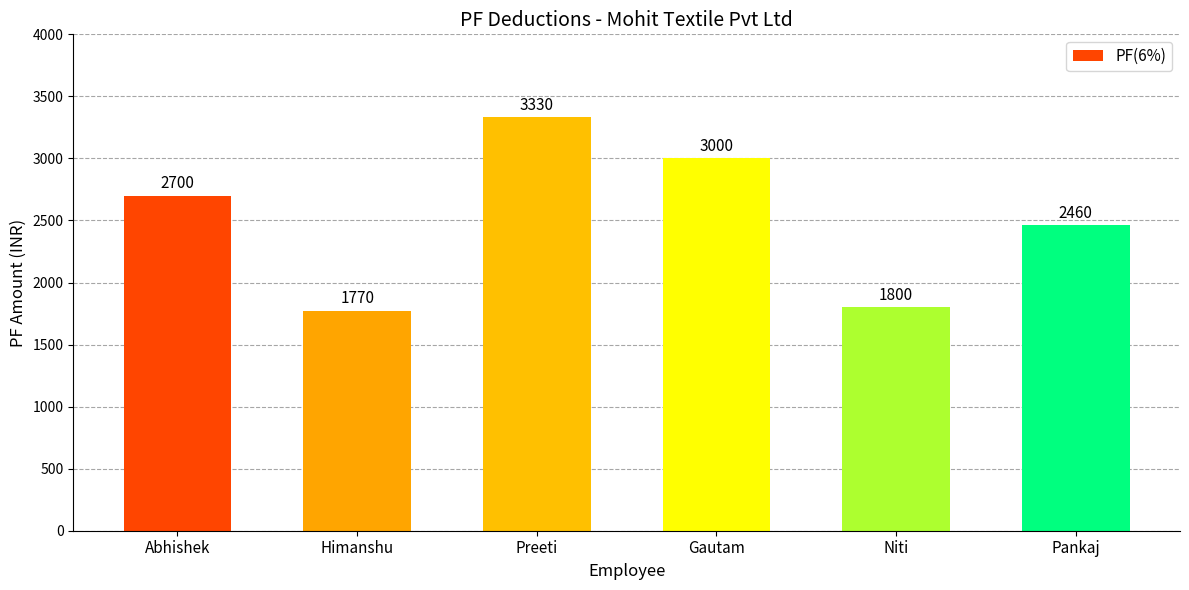

What is the value of the 4th bar from the left?

3000